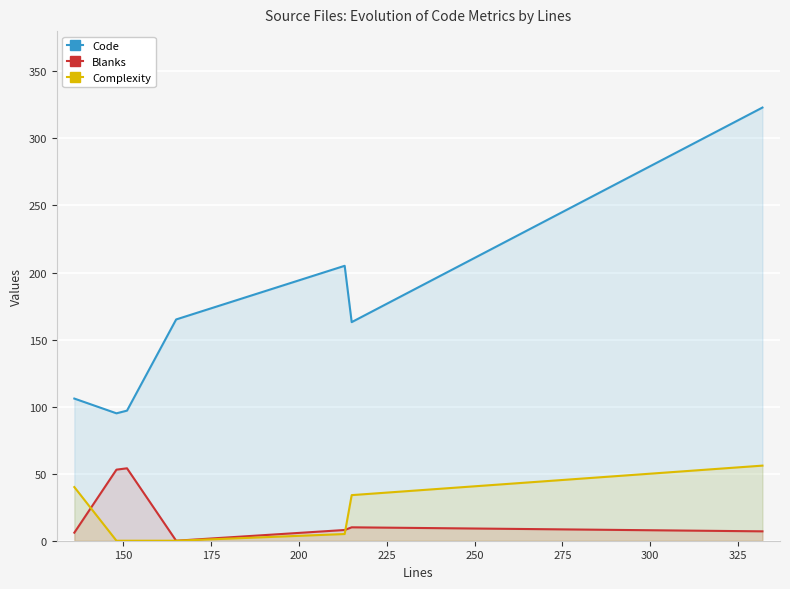

Which series has the widest spread of values?

Code